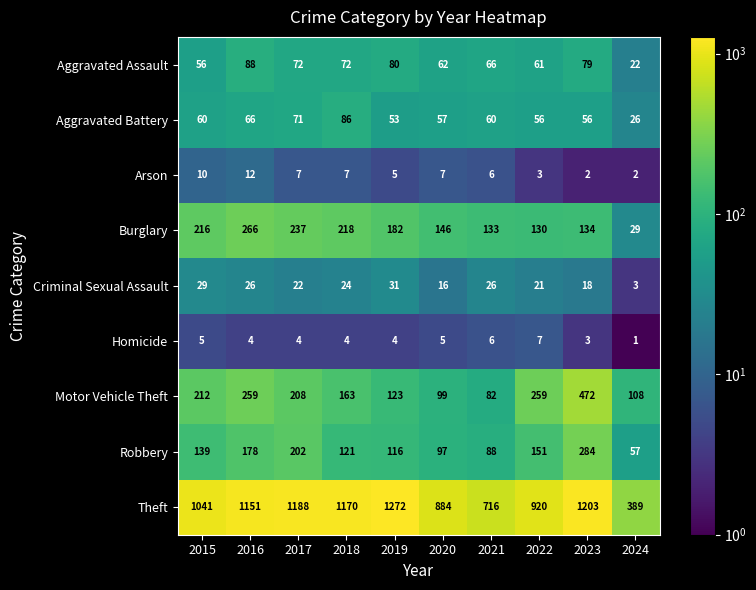

Rank the series by their maximum value, from lowest to highest.

Homicide, Arson, Criminal Sexual Assault, Aggravated Battery, Aggravated Assault, Burglary, Robbery, Motor Vehicle Theft, Theft